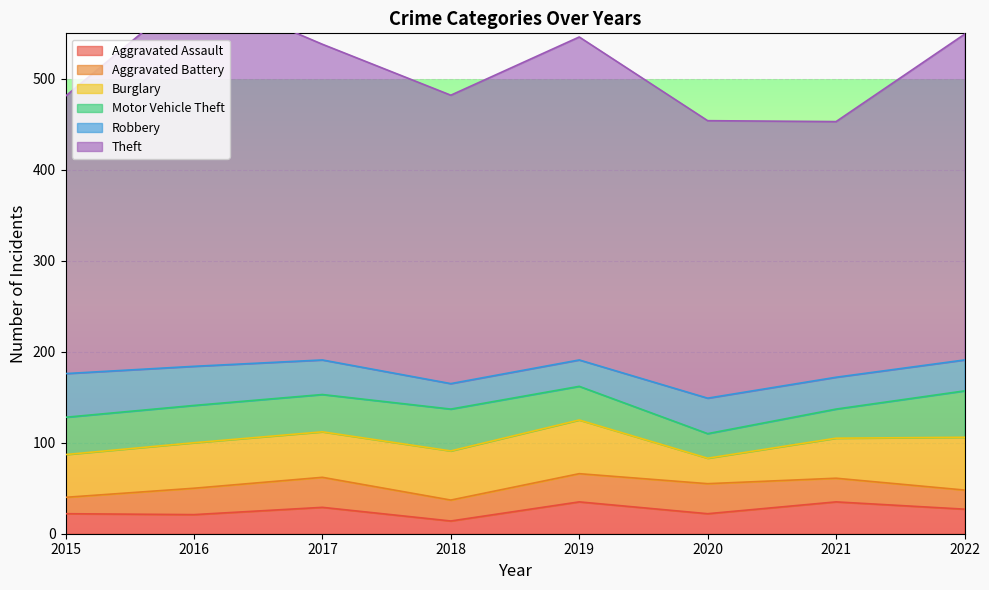

What is the total value across all series at 2016?

598